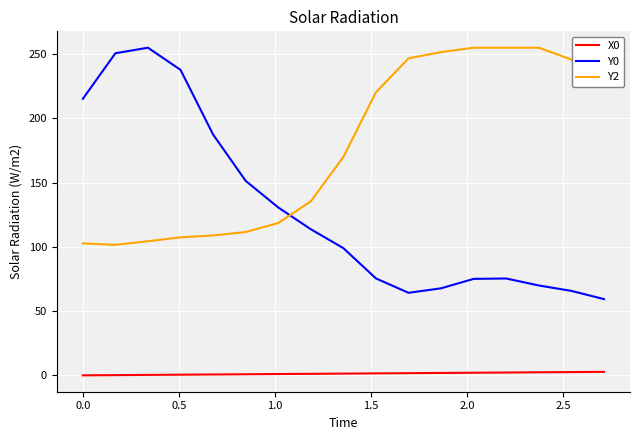

What is the greatest value displayed?

255.0